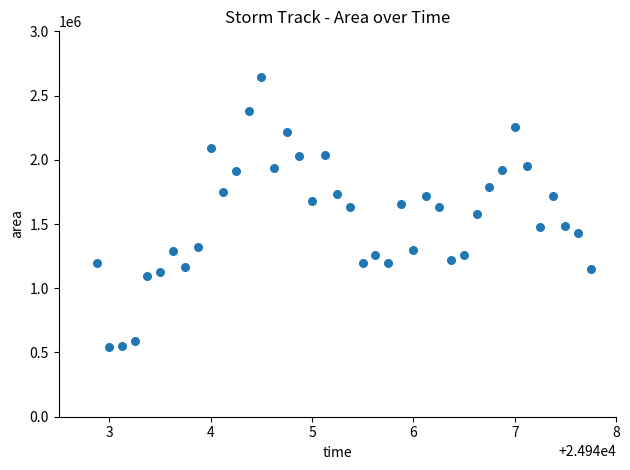

What is the range of Y values (max minus min)?

2105000